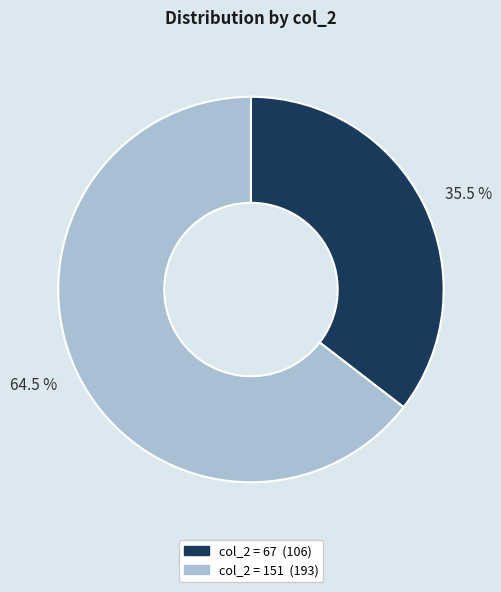

Is there a majority slice in this chart?

Yes